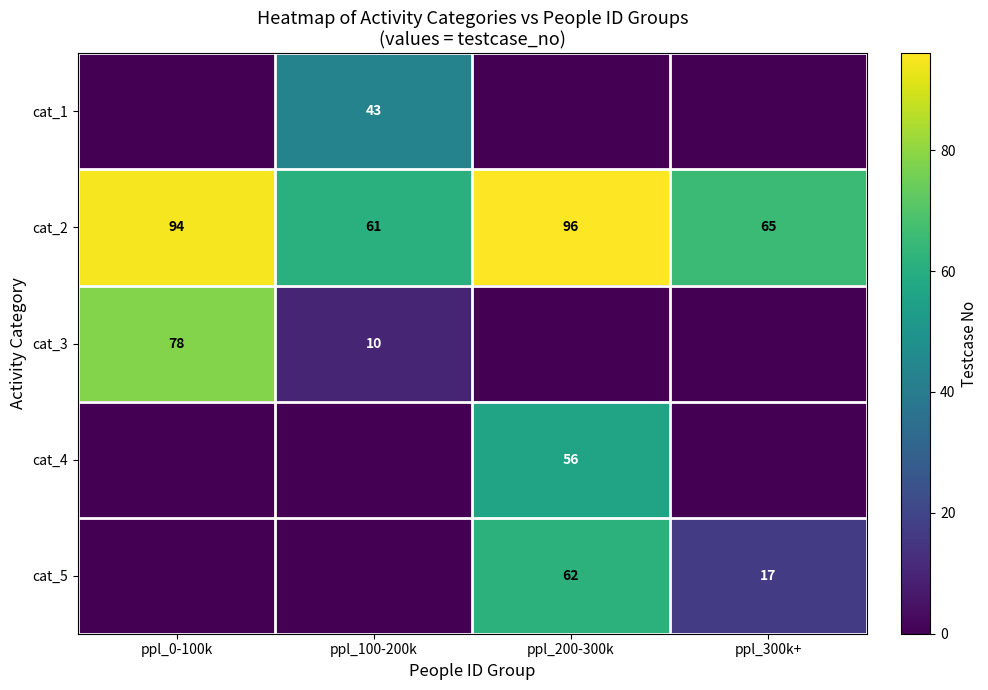

Is it true that cat_2 equals 131 at ppl_200-300k?

False